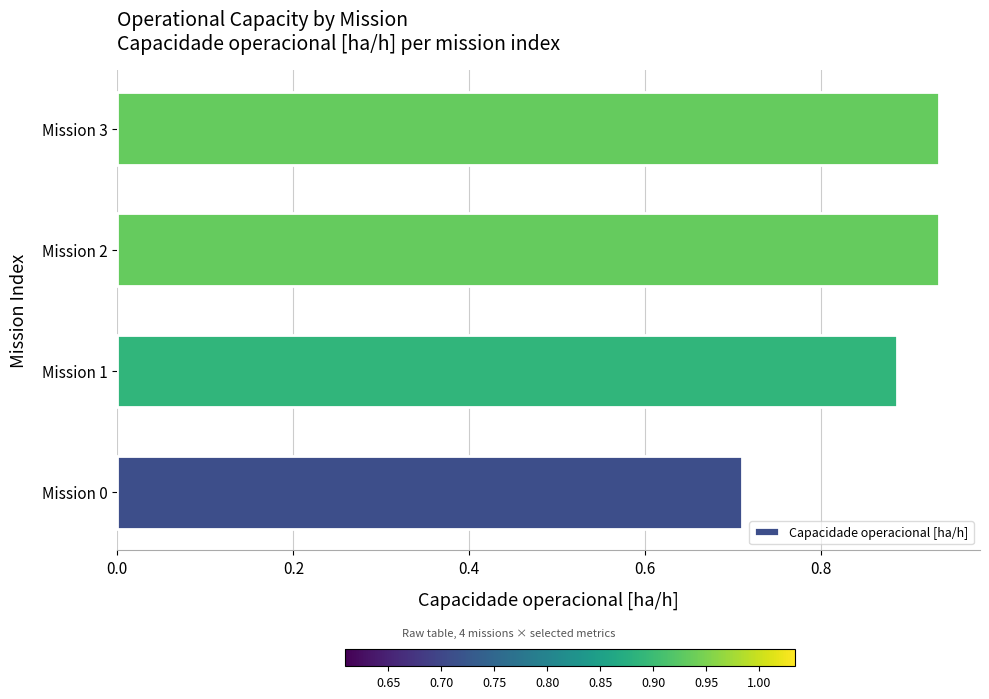

Which has a higher value, Mission 2 or Mission 1?

Mission 2